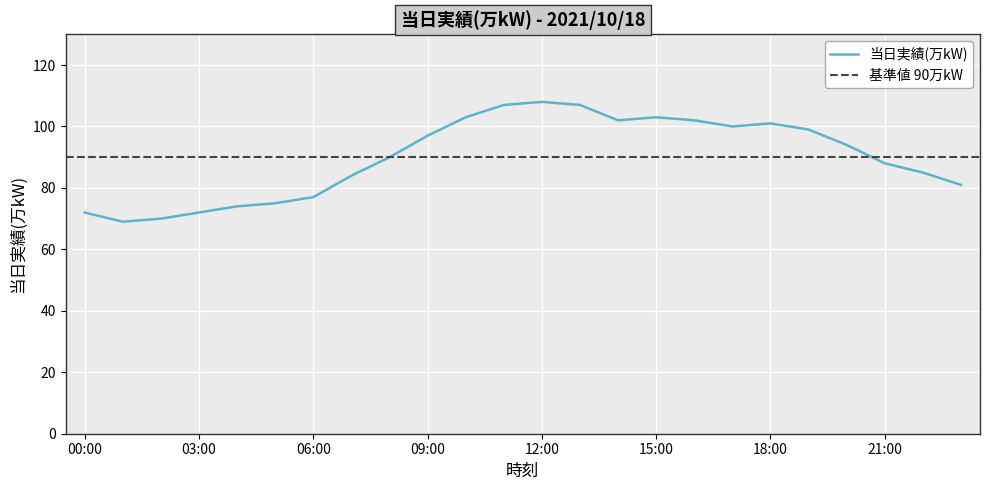

List the labels in order of value, smallest first.

01:00, 02:00, 00:00, 03:00, 04:00, 05:00, 06:00, 23:00, 07:00, 22:00, 21:00, 08:00, 20:00, 09:00, 19:00, 17:00, 18:00, 14:00, 16:00, 10:00, 15:00, 11:00, 13:00, 12:00